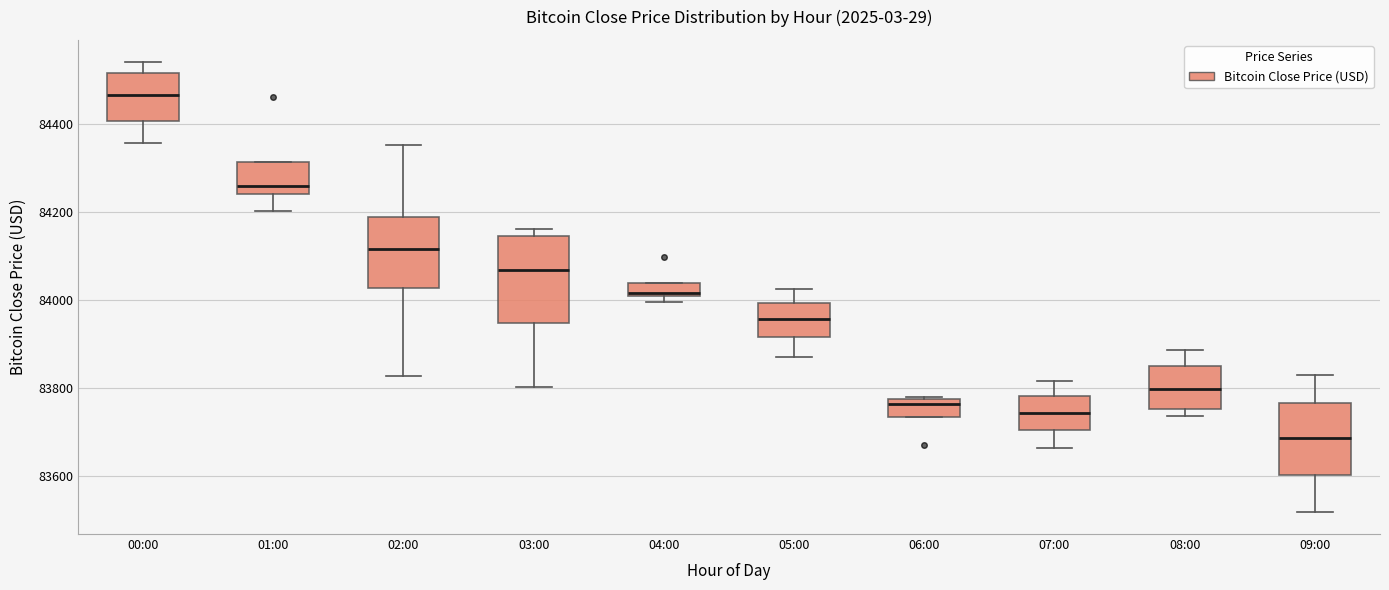

Reading left to right, transcribe this box plot: for each box, give where its median line is, the range the box spans, and where its two whiskers end, as read against the y-axis. The values are not printed on the chart, so give them approximately, as read against the axis.

00:00: median 84460, box 84400 to 84520, whiskers 84360 to 84540
01:00: median 84260, box 84240 to 84320, whiskers 84200 to 84320
02:00: median 84120, box 84020 to 84180, whiskers 83820 to 84360
03:00: median 84060, box 83940 to 84140, whiskers 83800 to 84160
04:00: median 84020, box 84000 to 84040, whiskers 84000 (just below the box's lower edge) to 84040
05:00: median 83960, box 83920 to 84000, whiskers 83860 to 84020
06:00: median 83760, box 83740 to 83780, whiskers 83740 to 83780
07:00: median 83740, box 83700 to 83780, whiskers 83660 to 83820
08:00: median 83800, box 83760 to 83840, whiskers 83740 to 83880
09:00: median 83680, box 83600 to 83760, whiskers 83520 to 83820